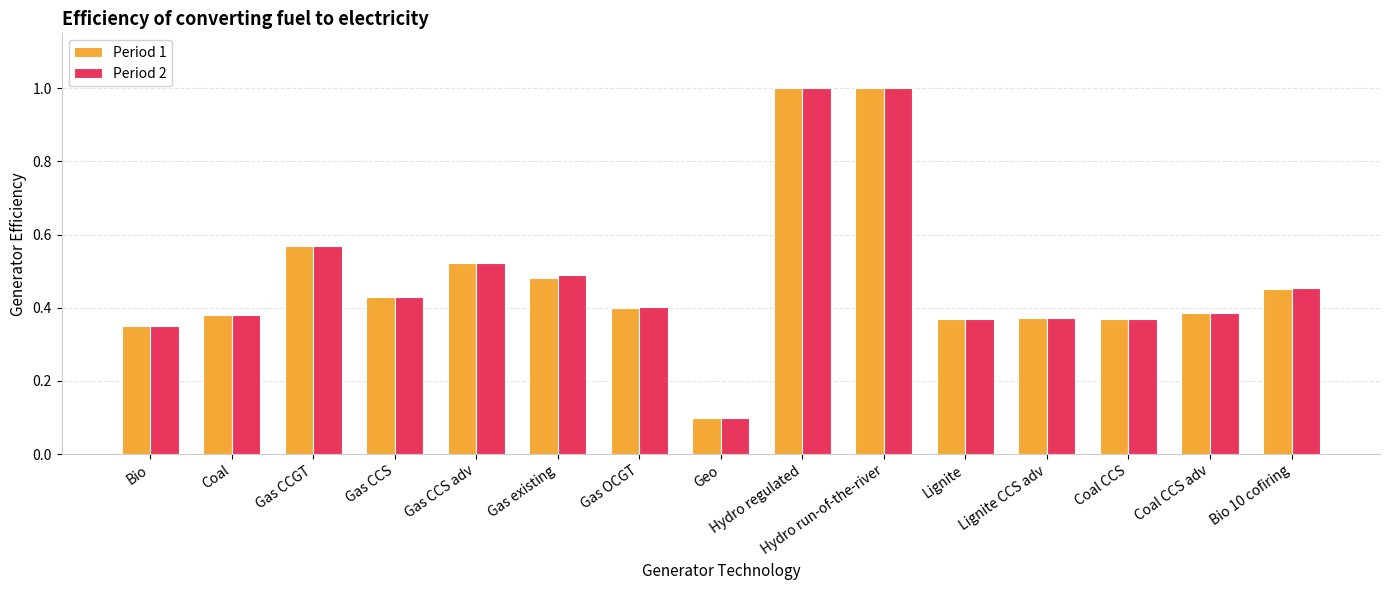

How many bars are there in each group?

2